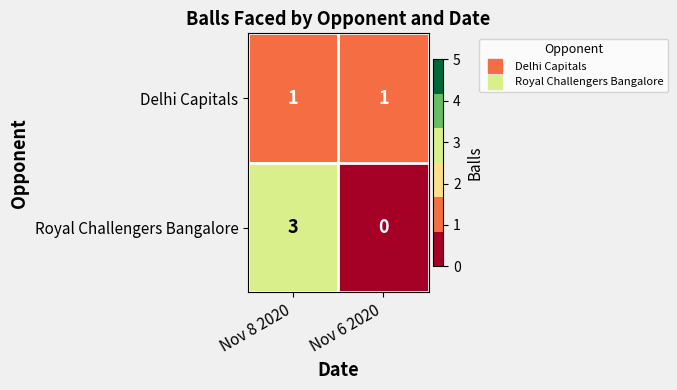

True or false: Delhi Capitals has a value of 1 at Nov 6 2020.

True